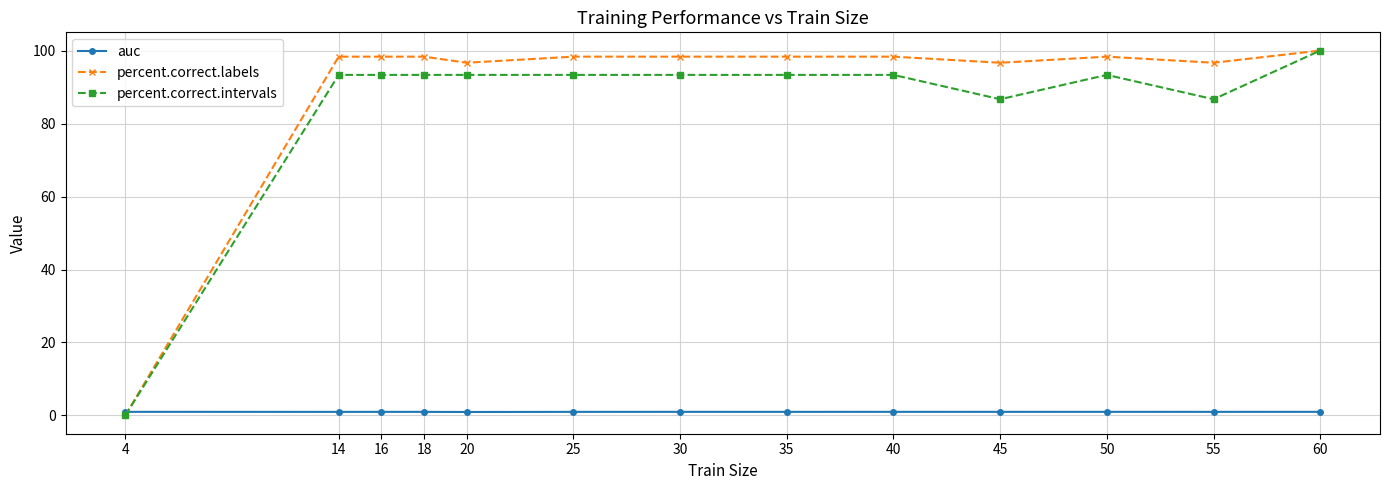

How many lines are shown in the chart?

3